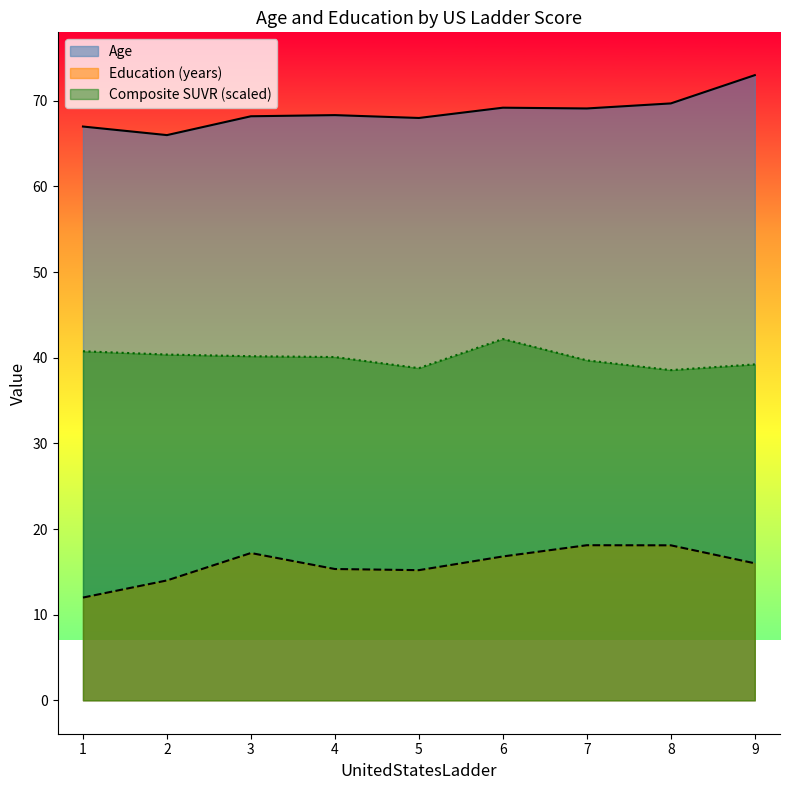

Is the value of Age at 2 greater than the value of Composite SUVR (scaled) at 4?

Yes